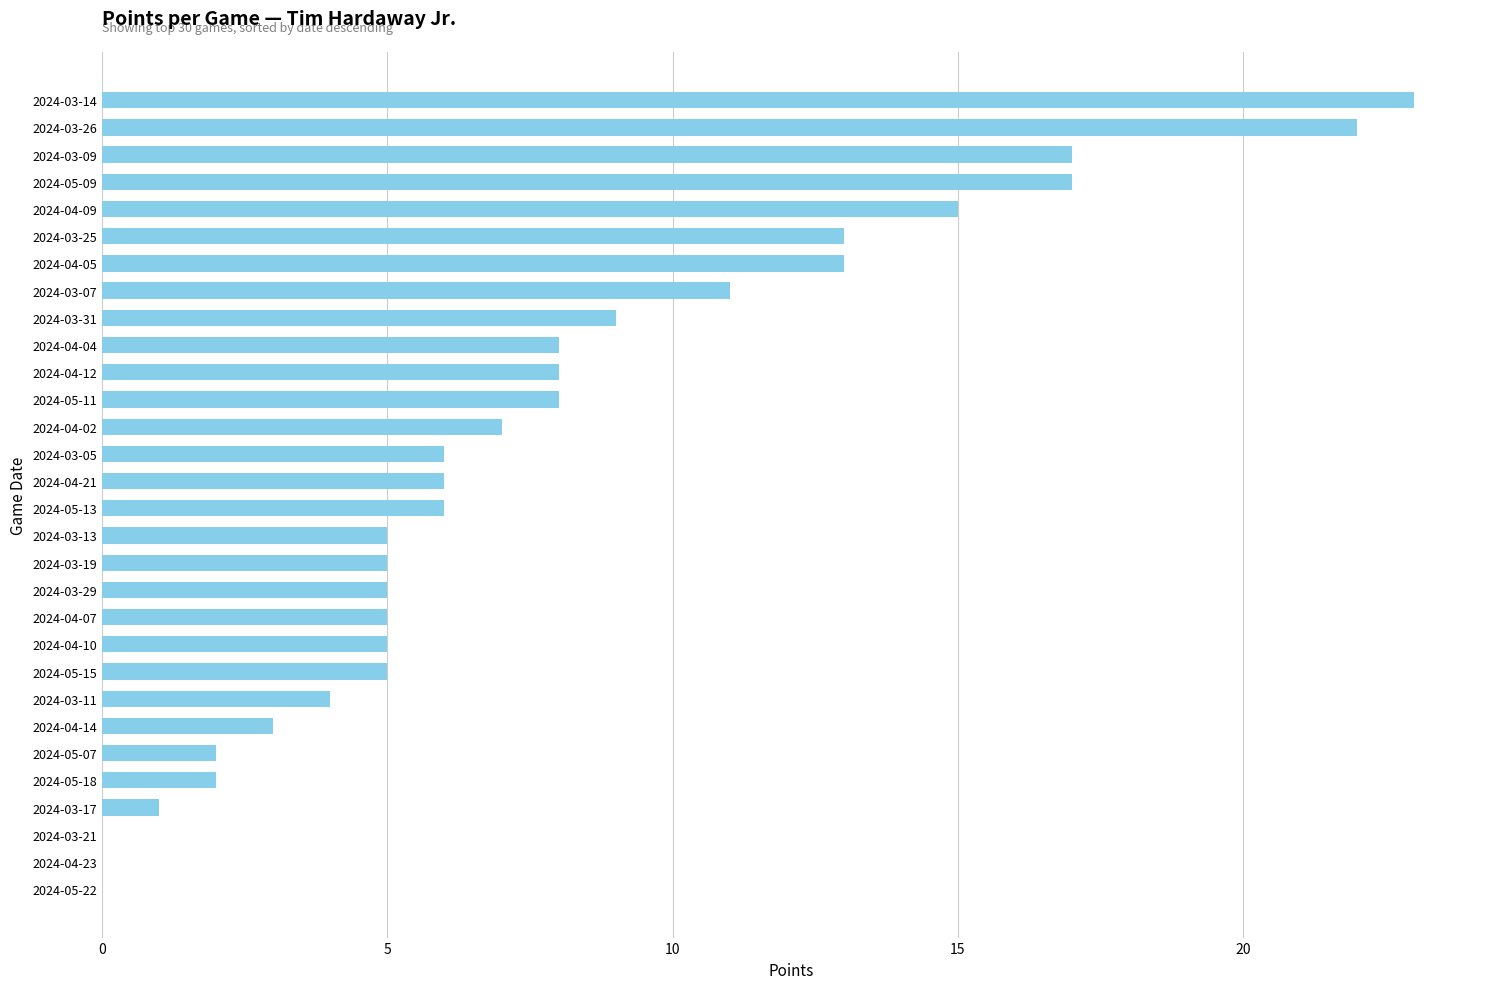

Count the number of categories in the chart.

30